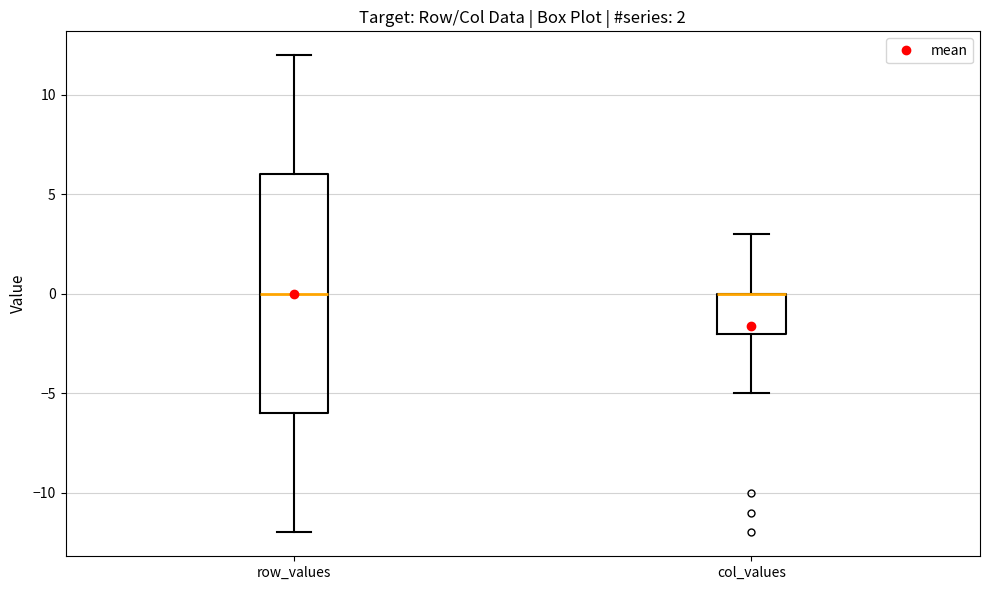

Comparing the boxes themselves (not the whiskers), which one is the tallest?

row_values